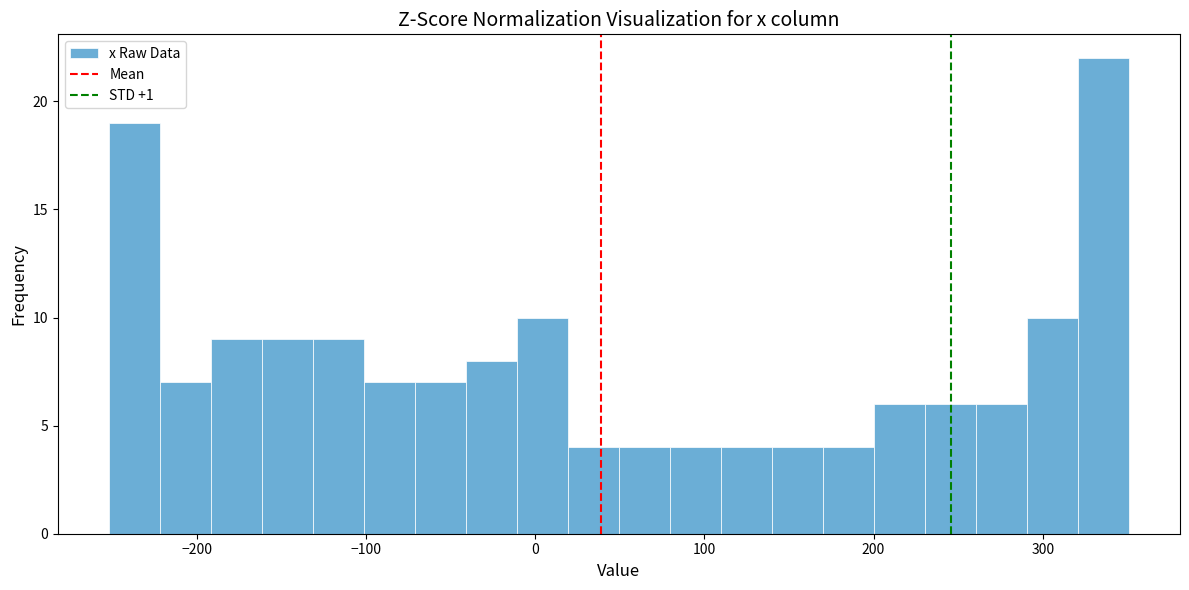

Read against the x-axis, roughly where is the centre of the tallest bar?

340